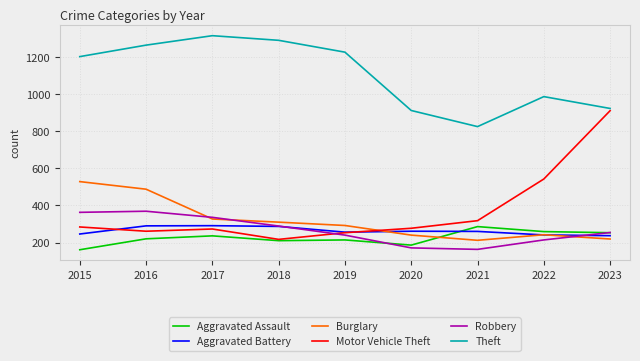

Between which two adjacent categories do Motor Vehicle Theft and Aggravated Battery first intersect?

2015 and 2016